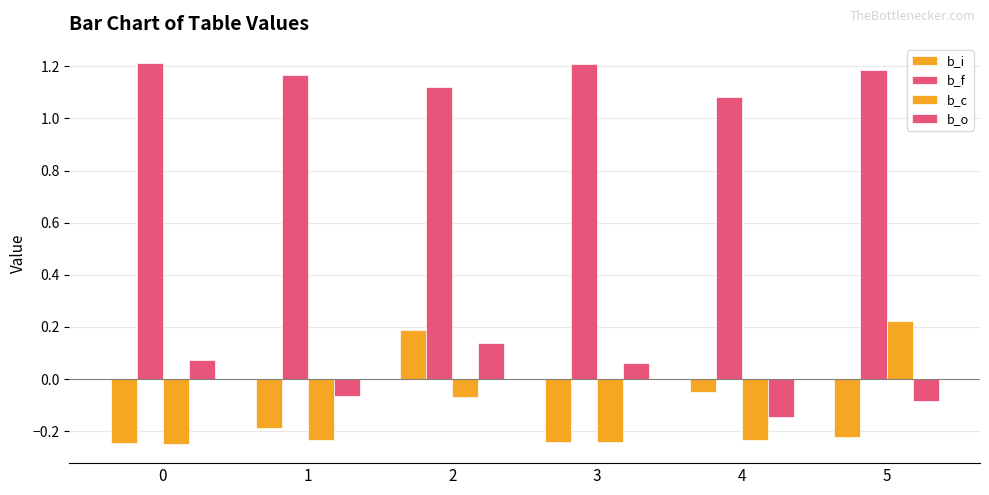

How many bars are there in total?

24